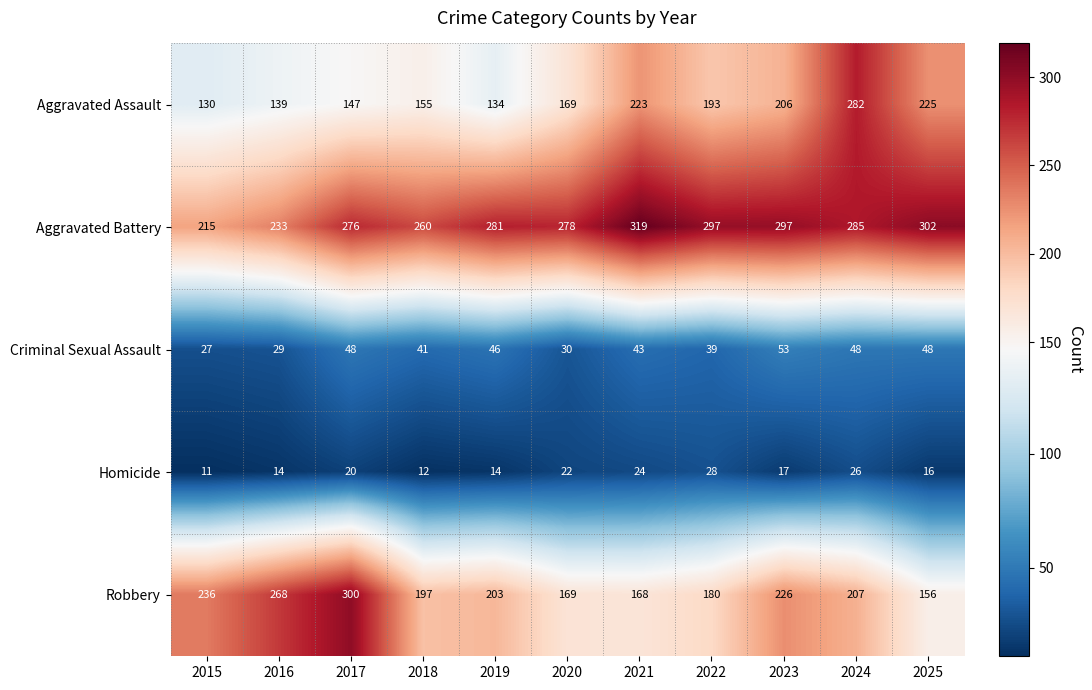

List the series in order of their peak value, highest first.

Aggravated Battery, Robbery, Aggravated Assault, Criminal Sexual Assault, Homicide